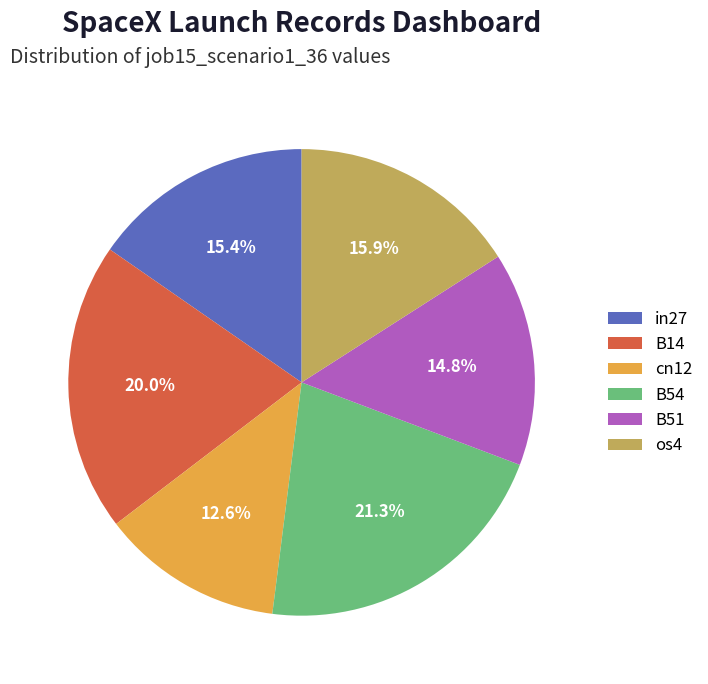

What is the largest slice in the pie chart?

B54